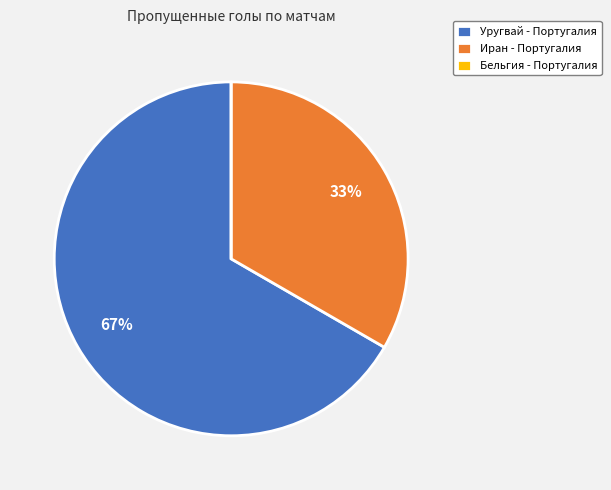

Which category has the biggest portion of the pie?

Уругвай - Португалия